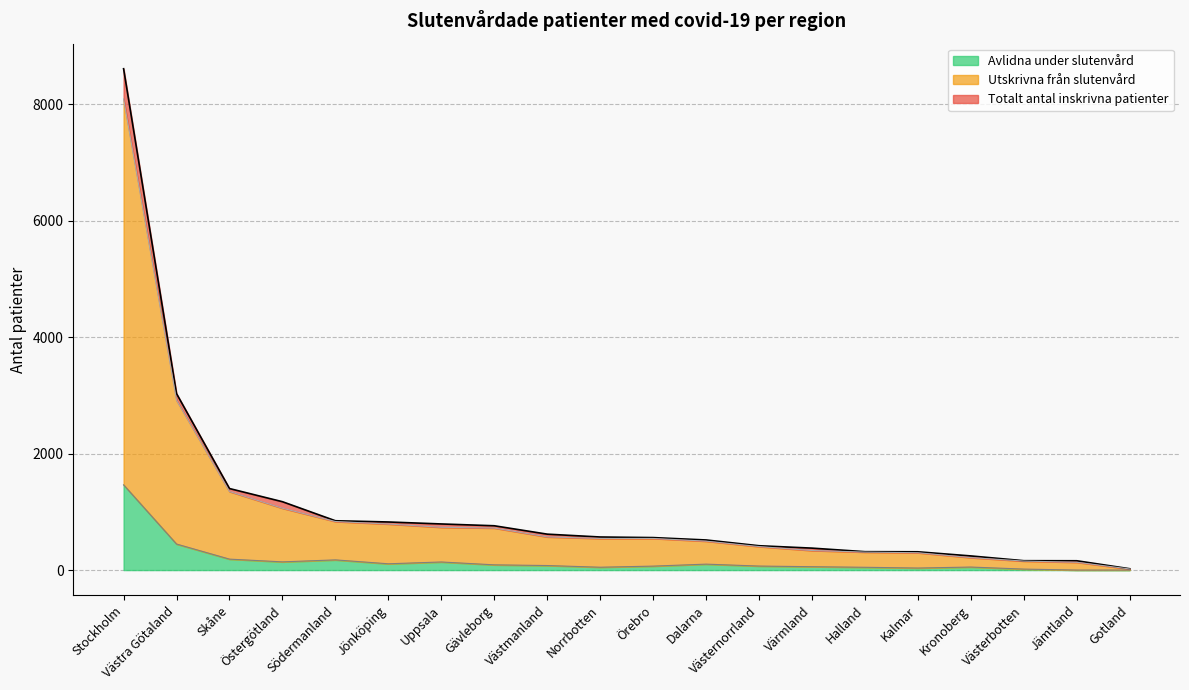

At which category is the sum across all series the highest?

Stockholm